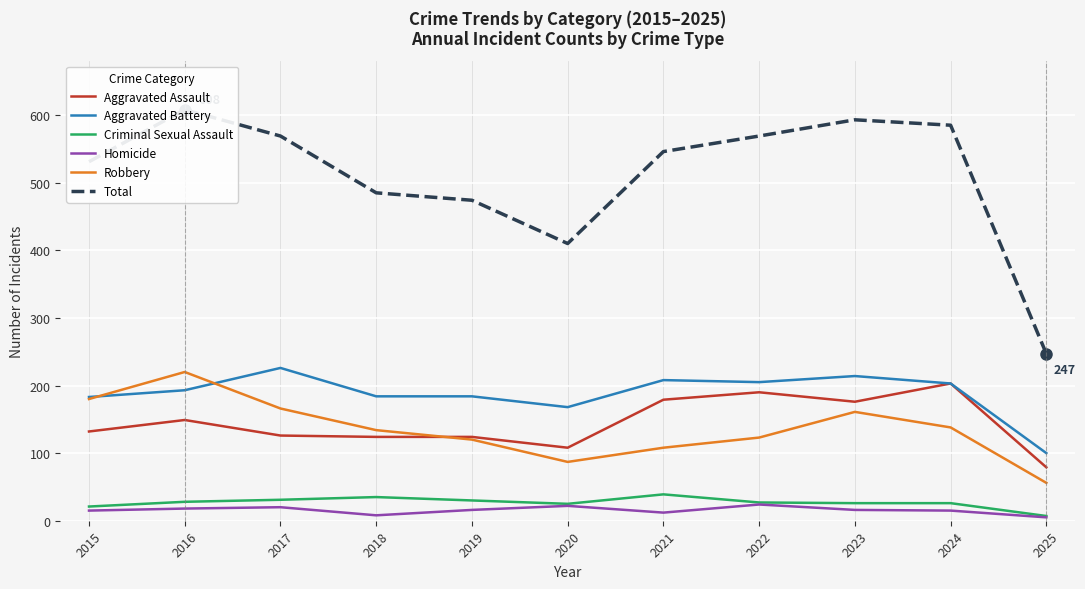

The value of Total at 2024 is 585. True or false?

True